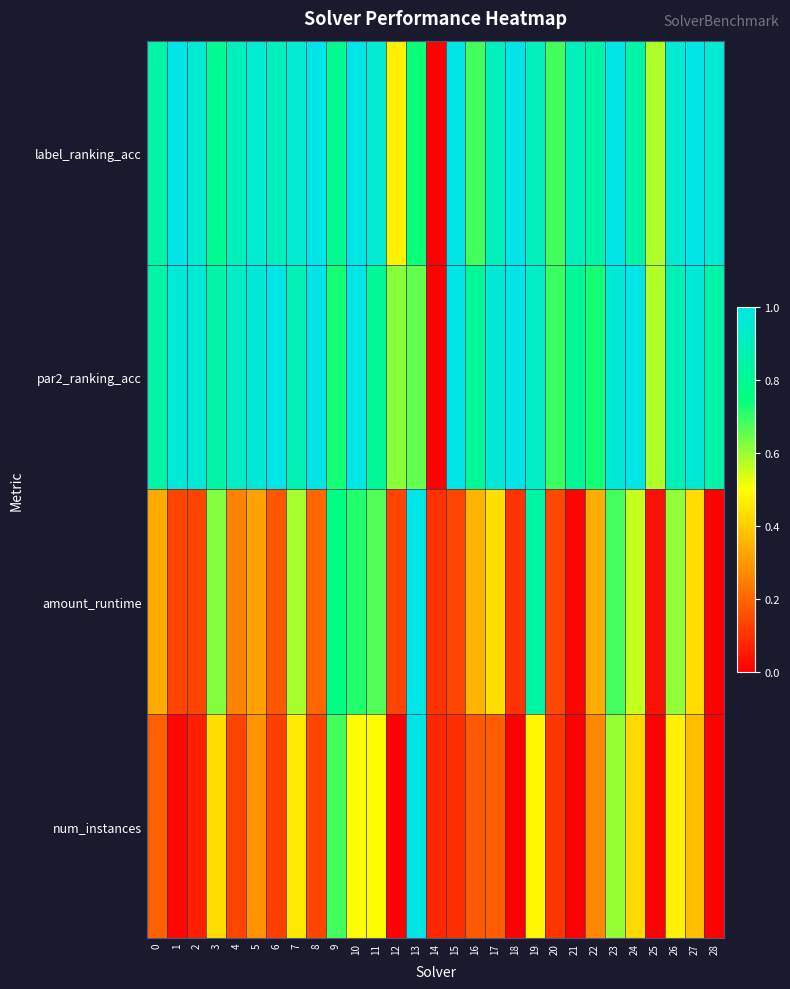

What is the greatest value displayed?

1.0